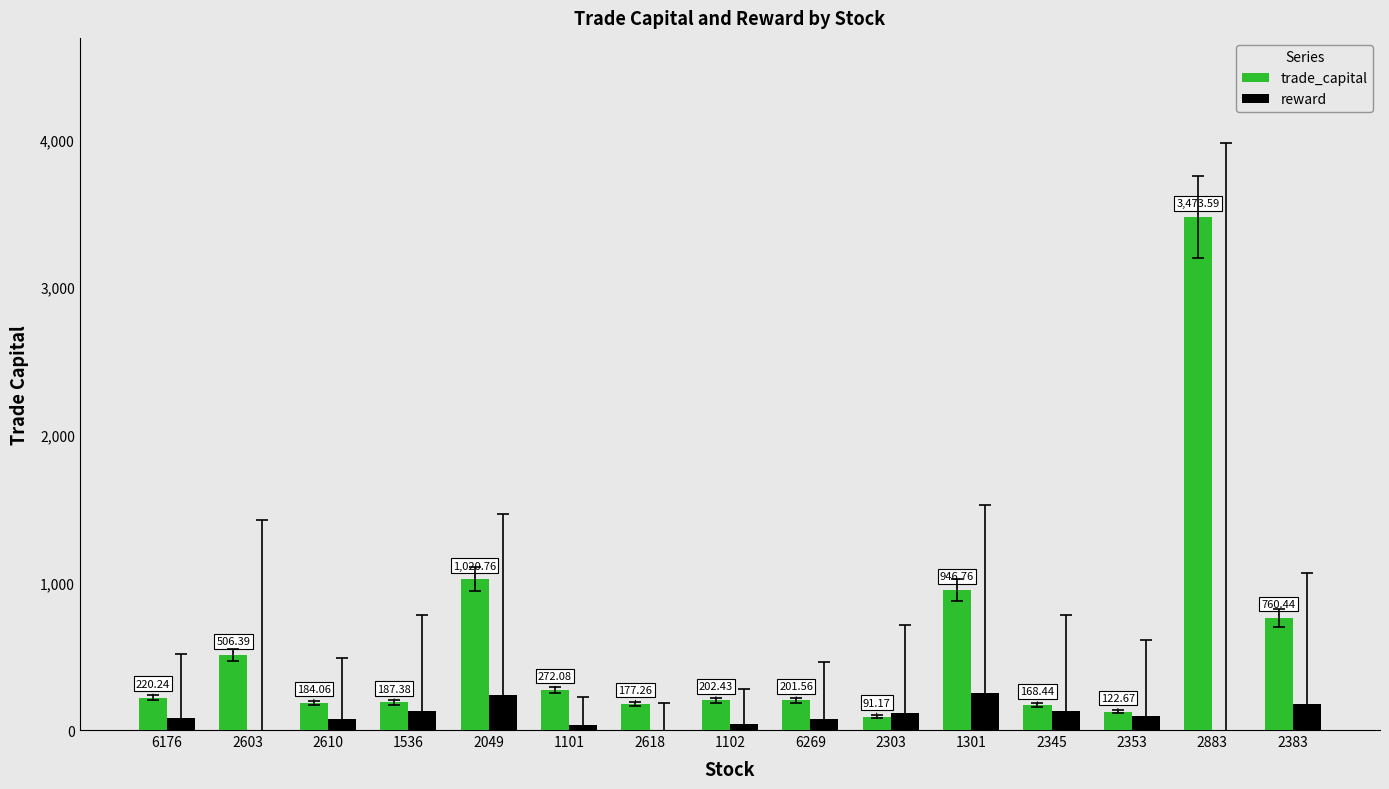

Reading left to right, what are all the values shown in this chart?

trade_capital: 6176=220.2	2603=506.4	2610=184.1	1536=187.4	2049=1020.8	1101=272.1	2618=177.3	1102=202.4	6269=201.6	2303=91.2	1301=946.8	2345=168.4	2353=122.7	2883=3473.6	2383=760.4
reward: 6176=82.0	2603=-350.5	2610=78.0	1536=126.5	2049=240.5	1101=34.0	2618=-40.5	1102=42.5	6269=73.0	2303=115.0	1301=250.5	2345=127.0	2353=98.0	2883=-989.0	2383=174.5